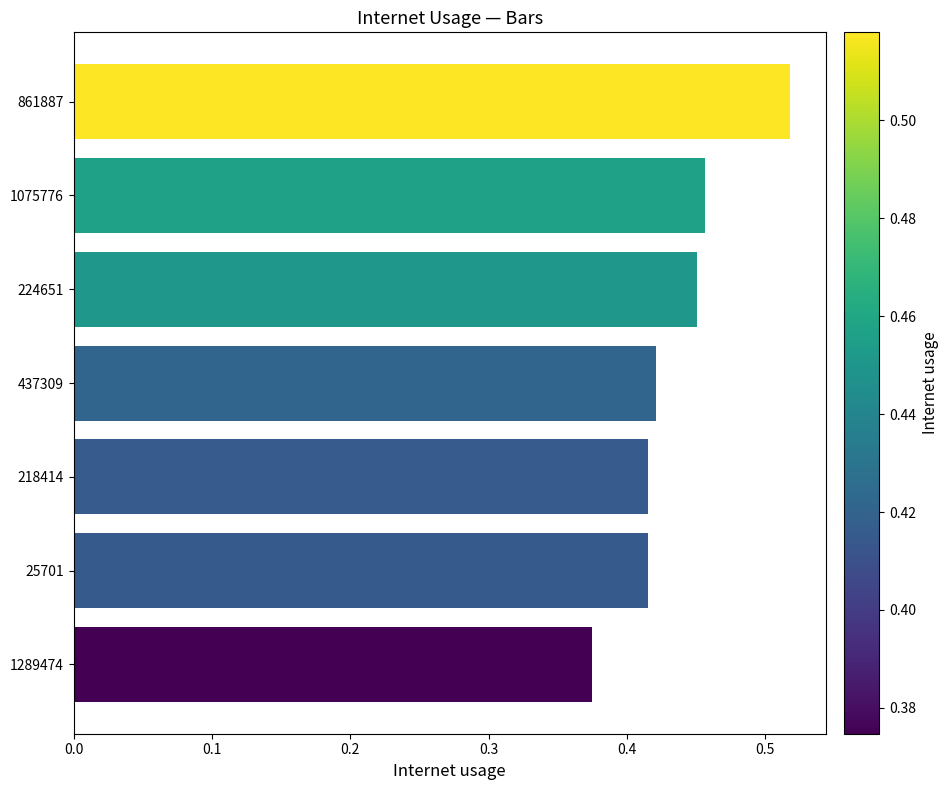

At which category does the chart reach its peak across all series?

861887